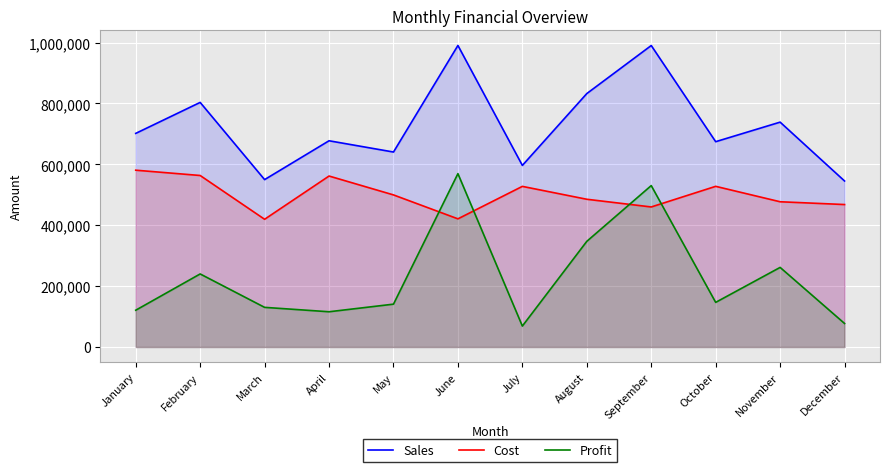

Reading left to right, transcribe all the data shown in this chart.

Sales: 701686	803449	549871	677467	640457	990493	596500	832480	990294	674456	738645	545331
Cost: 580817	563409	419585	561628	499633	421020	527658	485344	460056	527789	477139	467993
Profit: 120869	240040	130286	115839	140824	569473	68842	347136	530238	146667	261506	77338